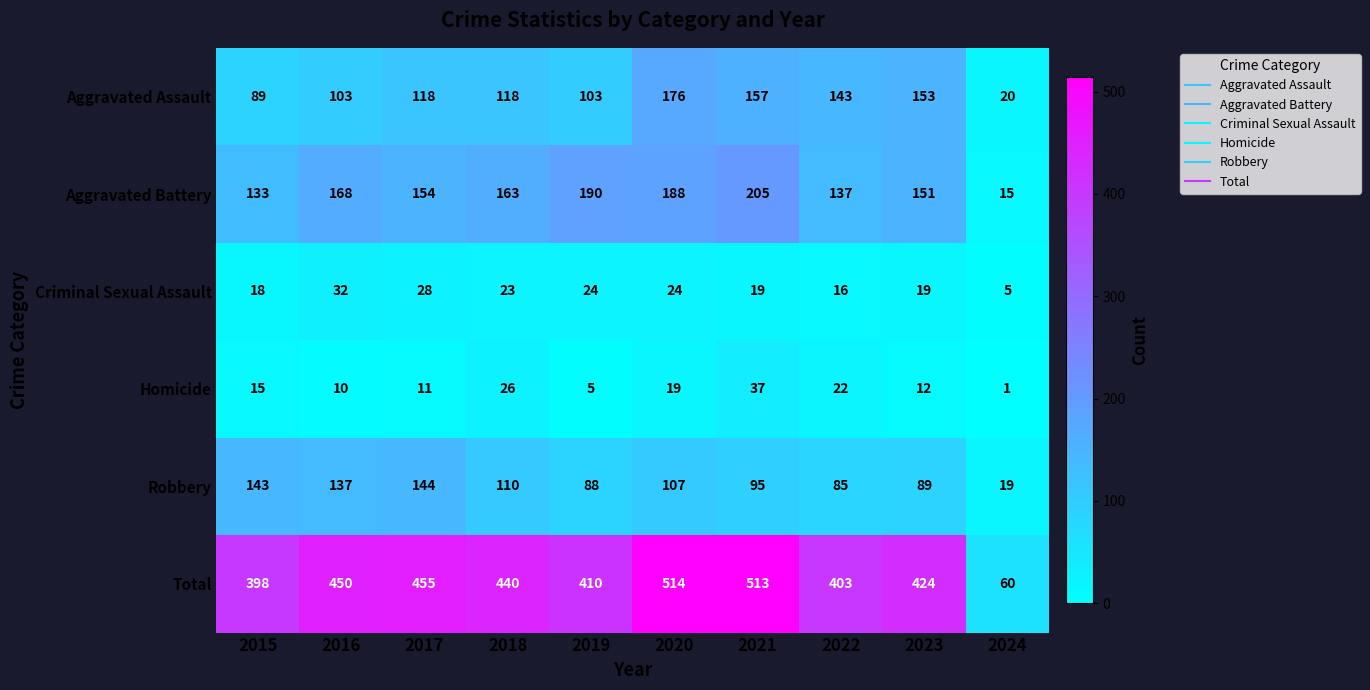

What is the sum of all Aggravated Battery values?

1504